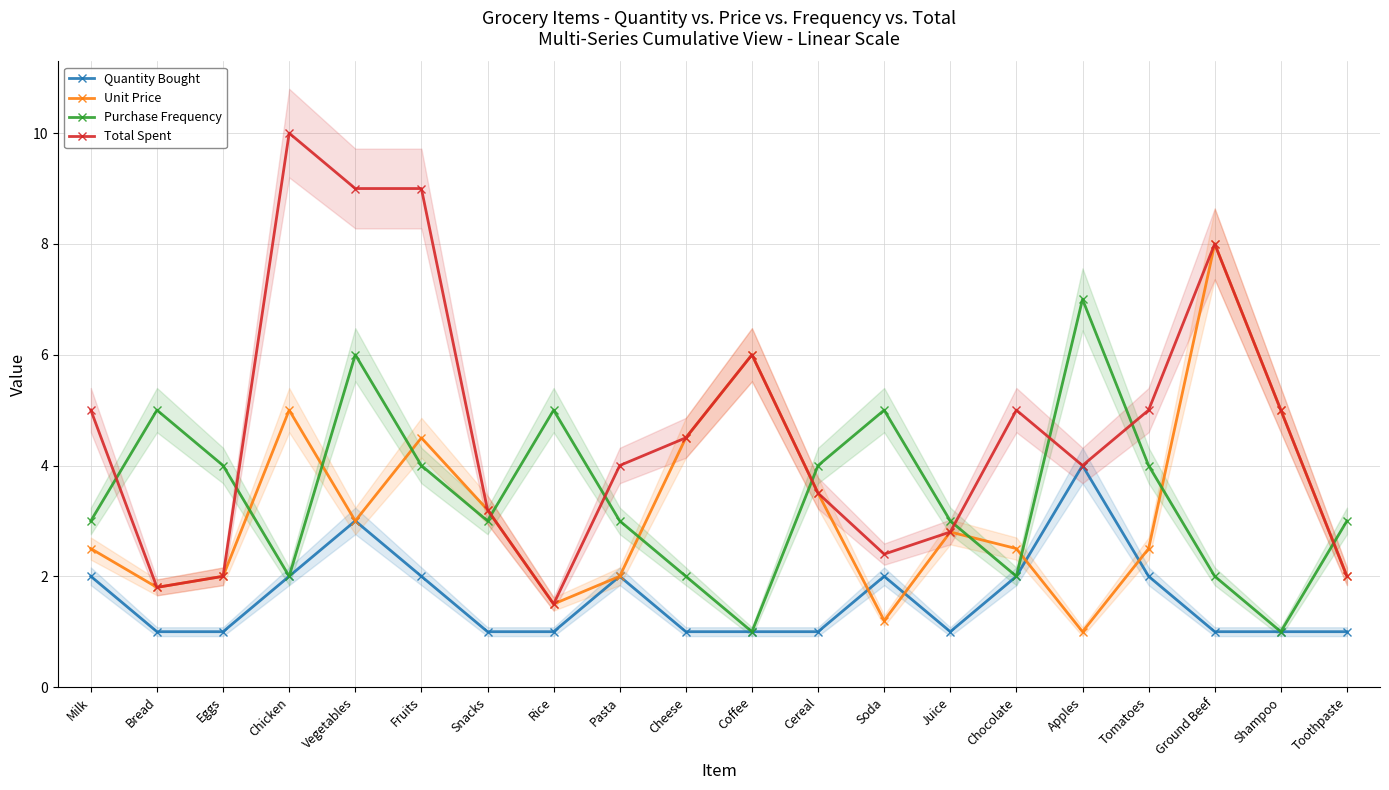

What is the approximate value of Purchase Frequency at Shampoo?

1.0